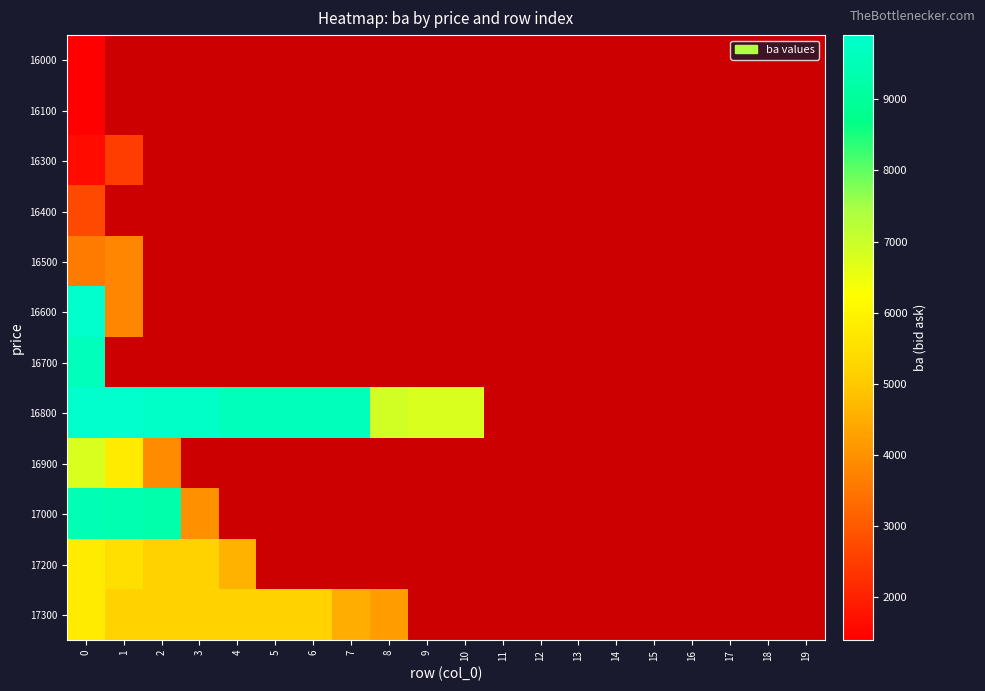

At which label is 16800 closest to 8350?

4